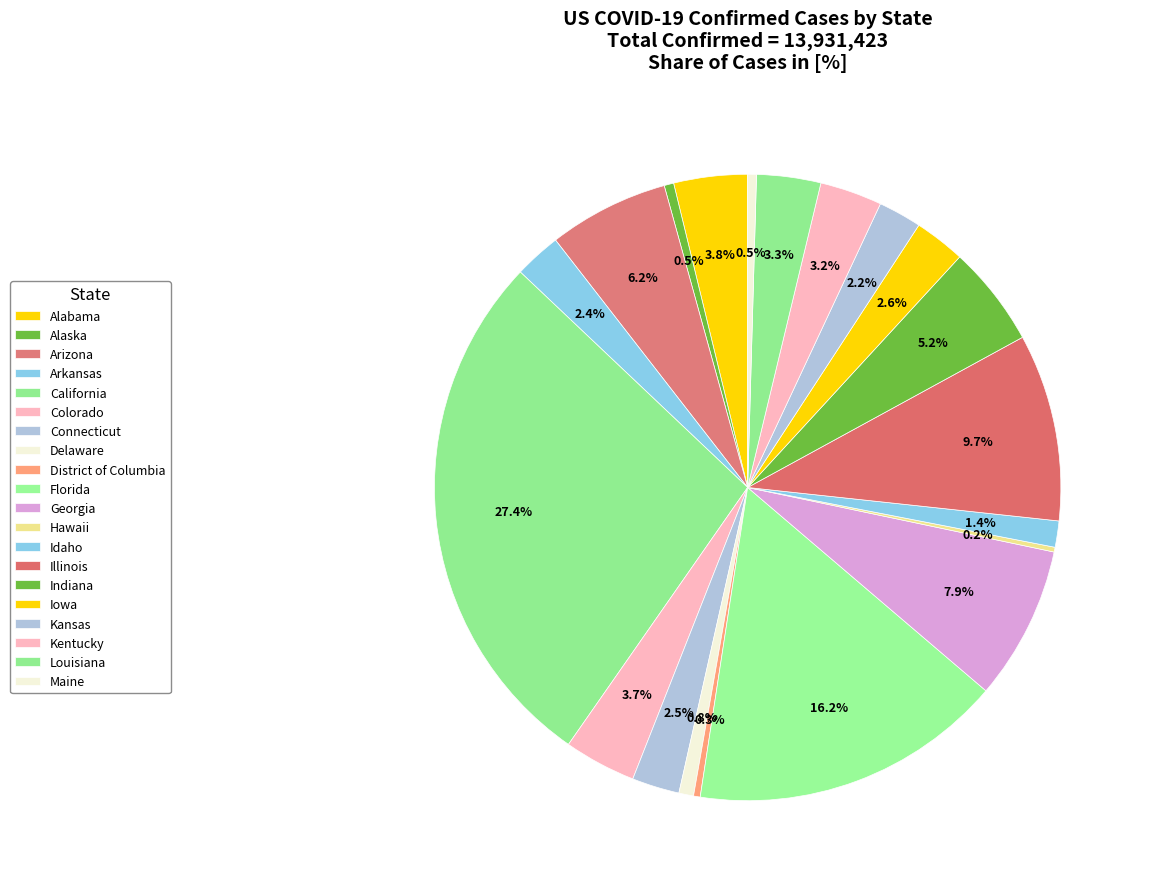

Which has a higher value, Arkansas or Indiana?

Indiana